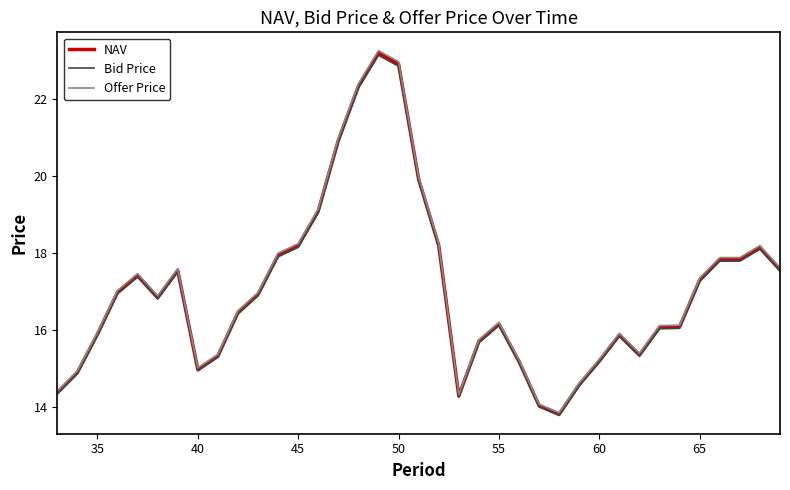

Does the chart have visible grid lines?

No